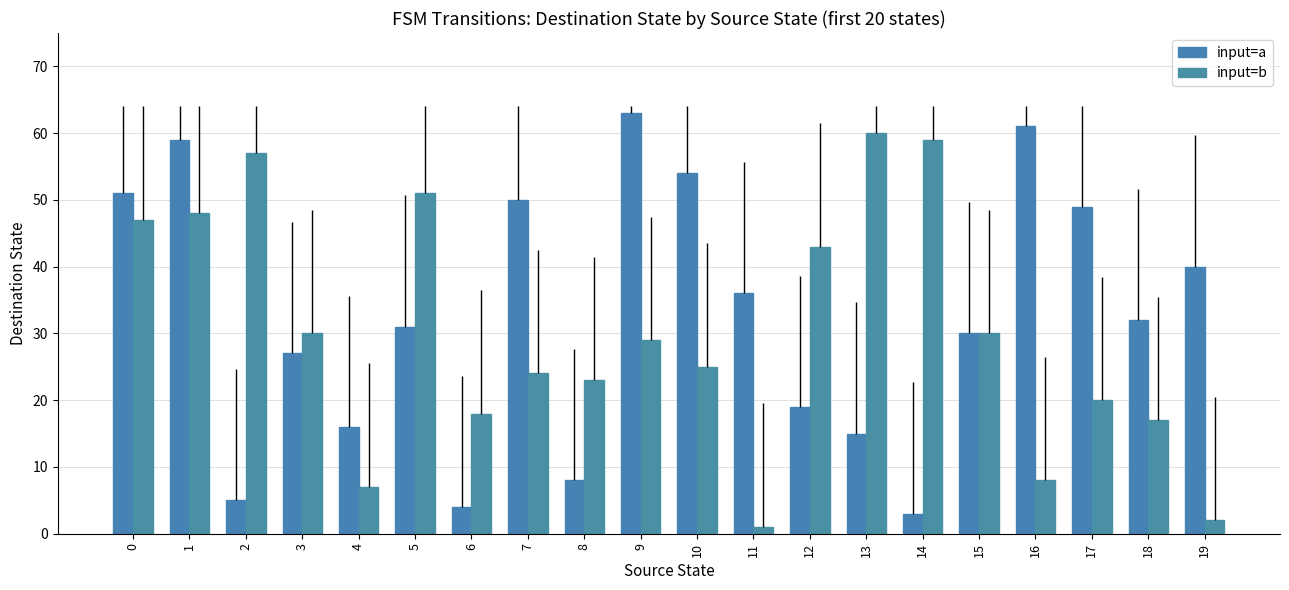

How many data points in input=a are less than 32?

10